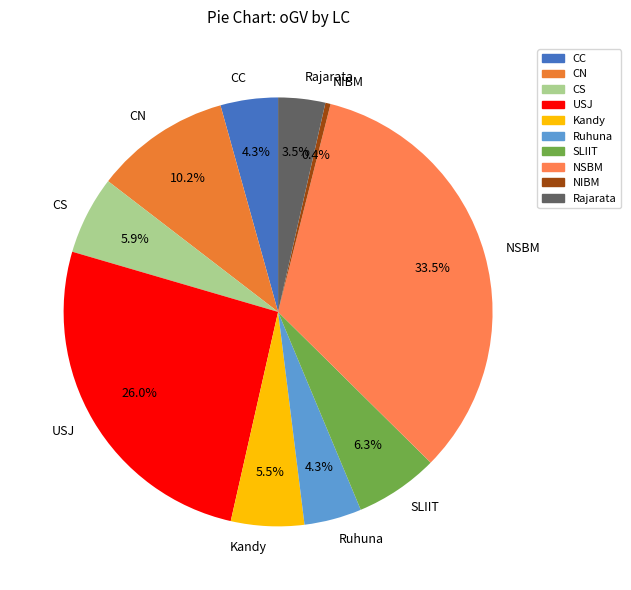

Between NIBM and USJ, which is larger?

USJ